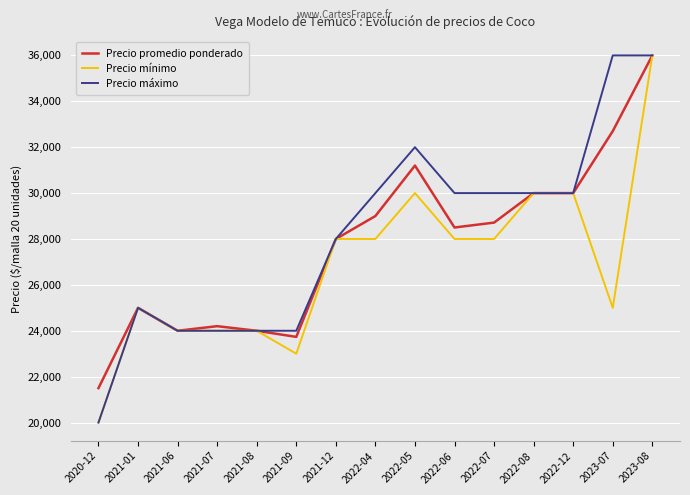

What is the spread (max minus min) of values at 2022-07?

2000